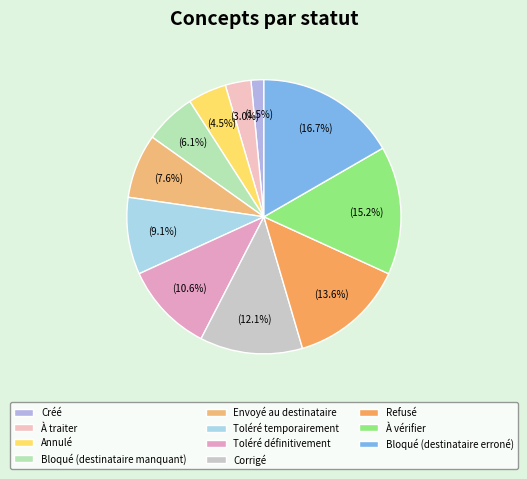

What percentage is the Bloqué (destinataire erroné) slice, to the nearest percent?

17%